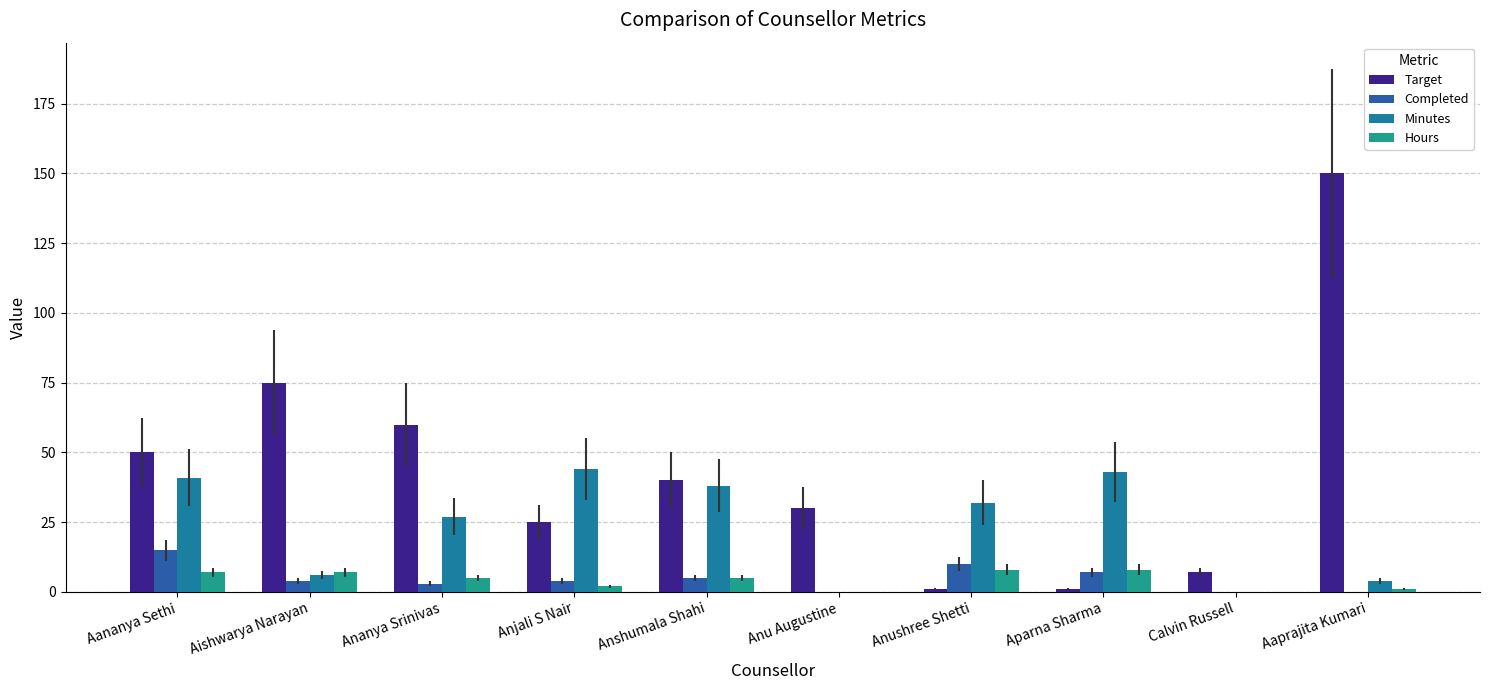

At which label is Target closest to 75?

Aishwarya Narayan